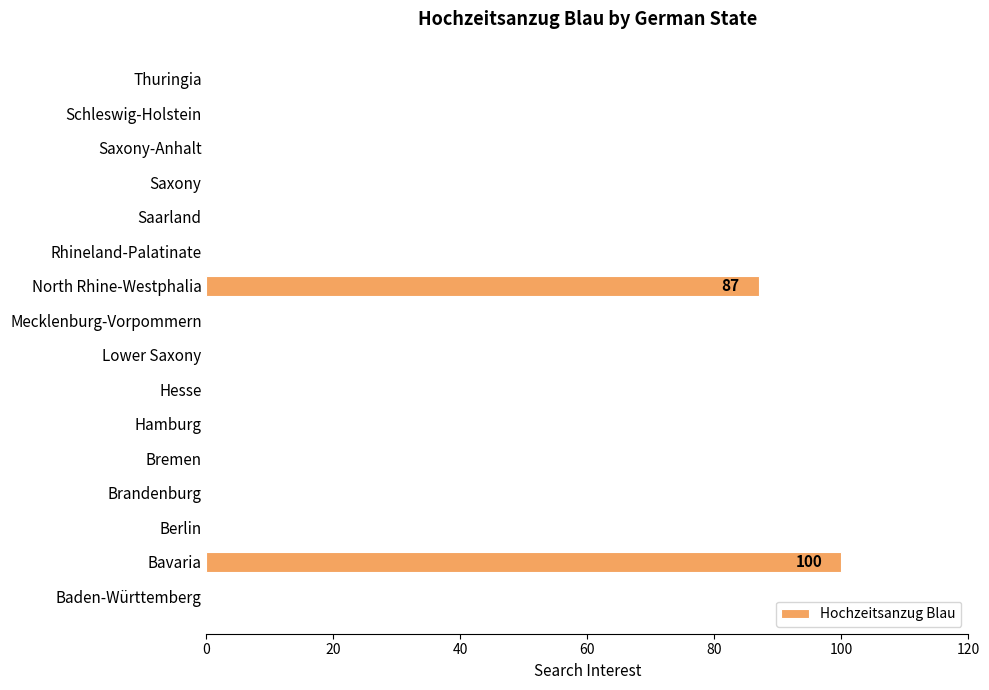

What is the average value?

12